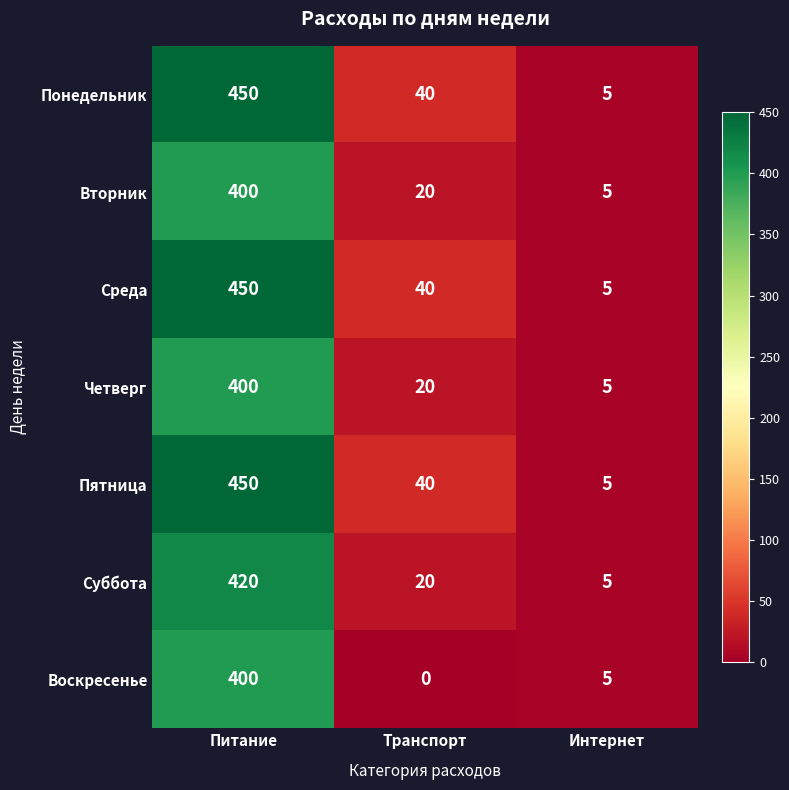

At which label is Среда closest to 227?

Транспорт